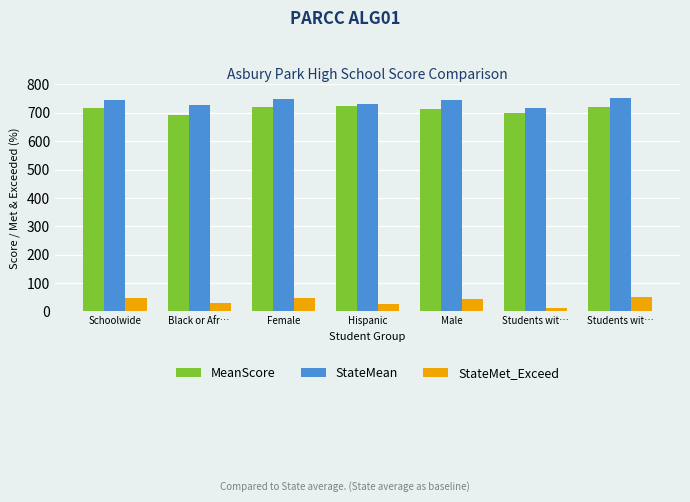

What is the total value across all series at Female?

1515